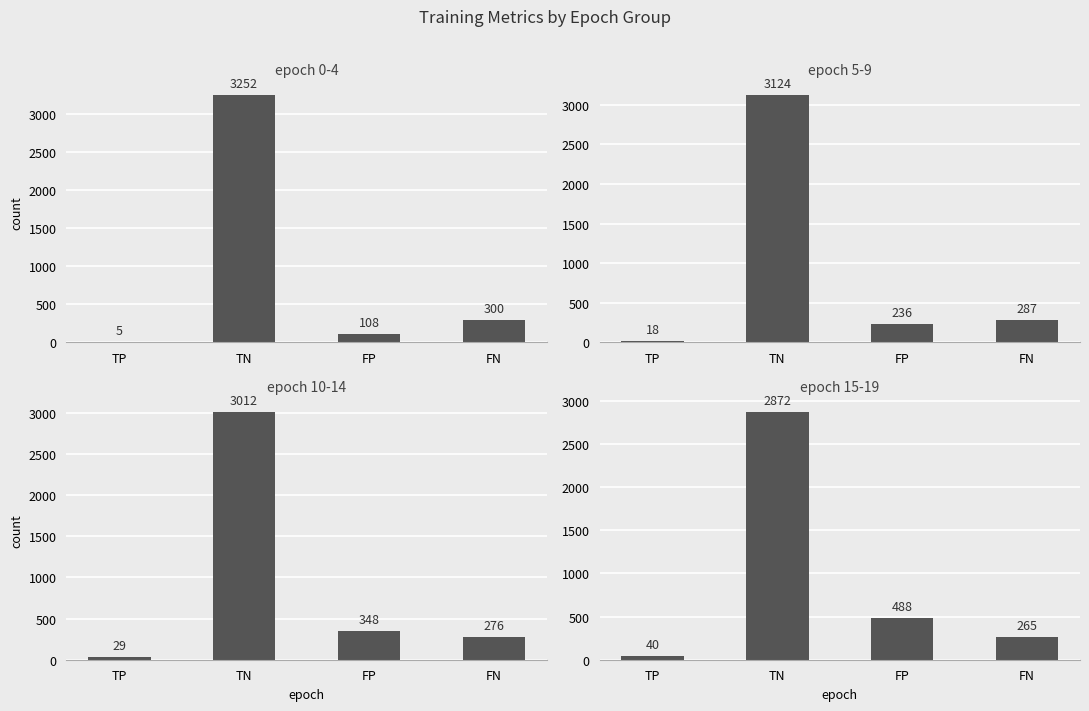

List the series in order of their peak value, lowest first.

epoch 15-19, epoch 10-14, epoch 5-9, epoch 0-4